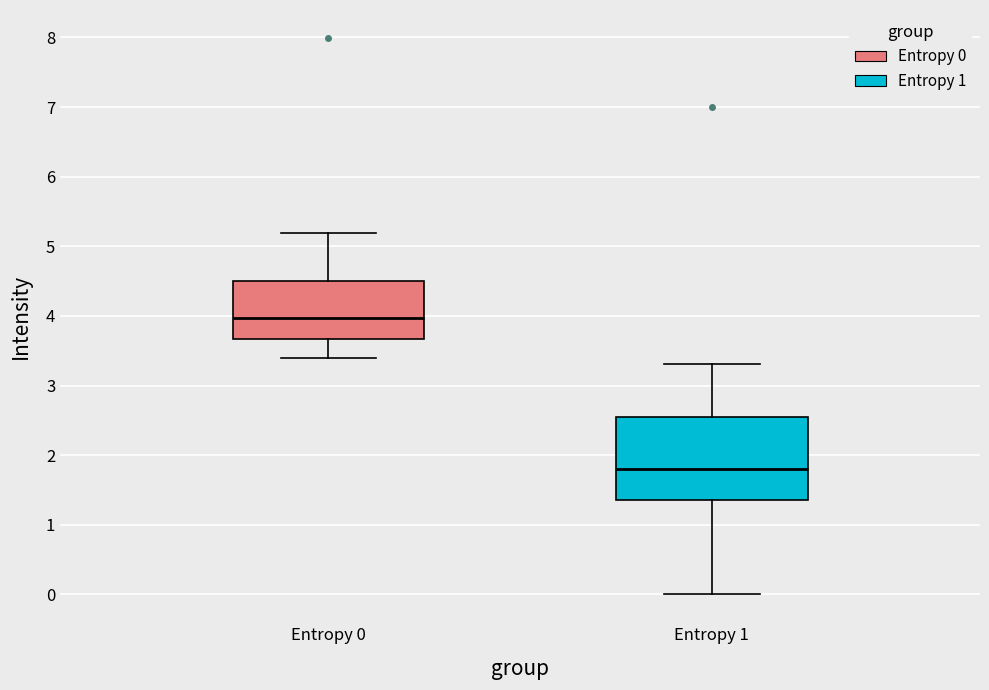

Where does the upper whisker of the box for Entropy 0 end on the y-axis? The values are not printed on the chart, so give them approximately, as read against the axis.

5.2